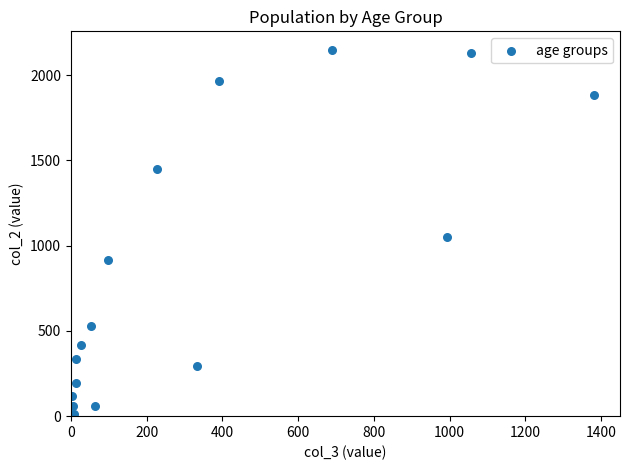

What Y value in the scatter plot is closest to 1083?

1053